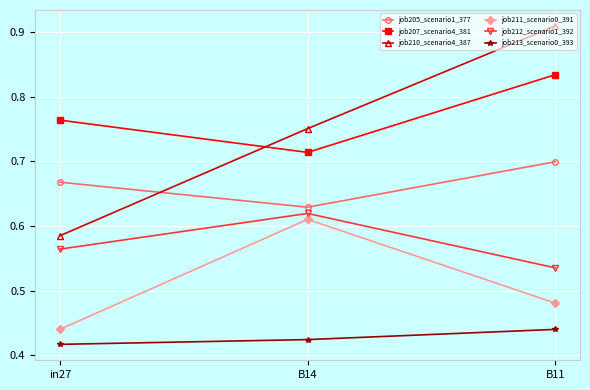

How many distinct data groups are displayed?

6